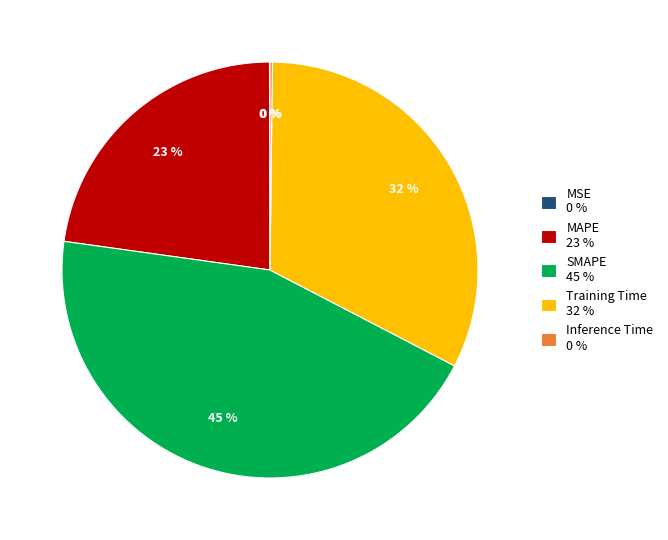

Do SMAPE 45 % and MAPE 23 % together represent more than half of the pie?

Yes